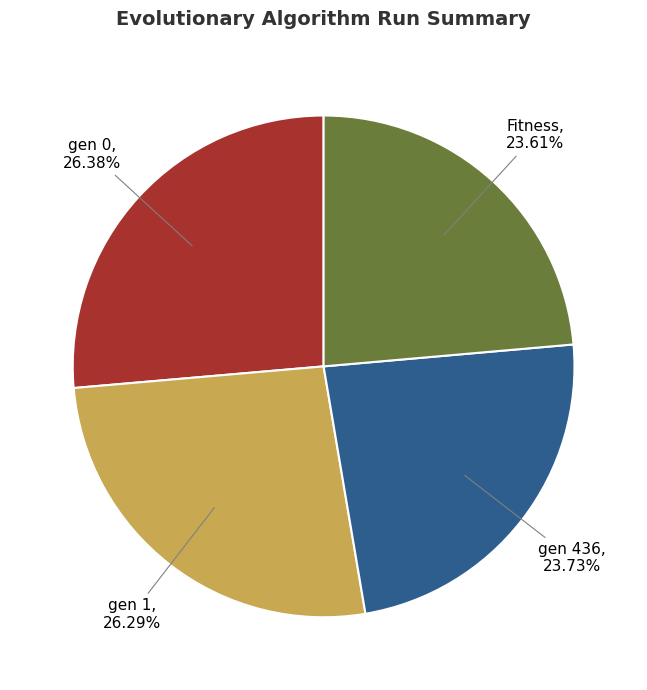

Is there a majority slice in this chart?

No